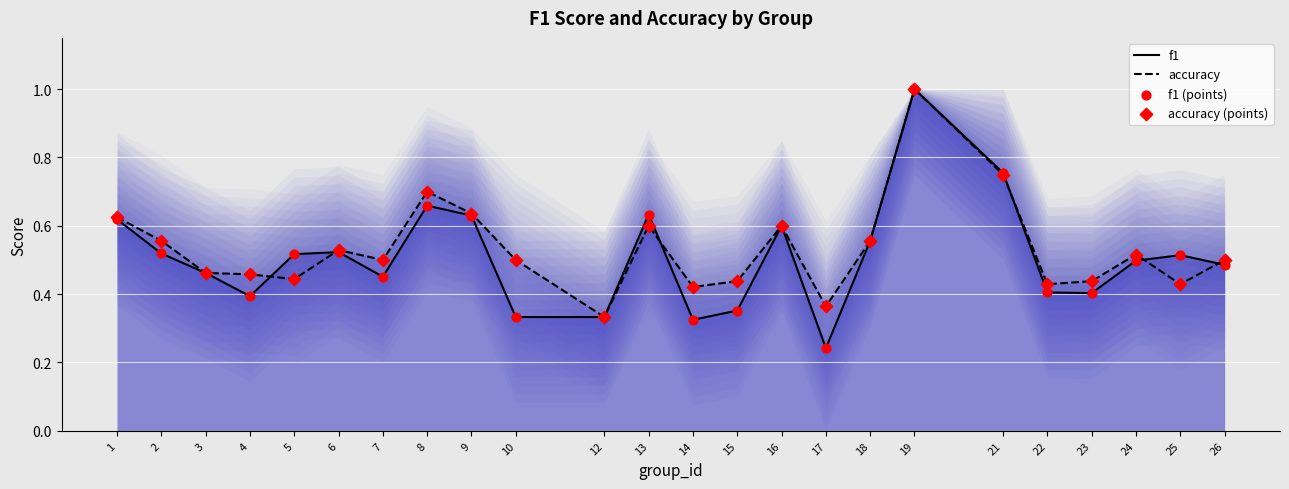

What are all the series names shown in the legend?

f1, accuracy, f1 (points), accuracy (points)